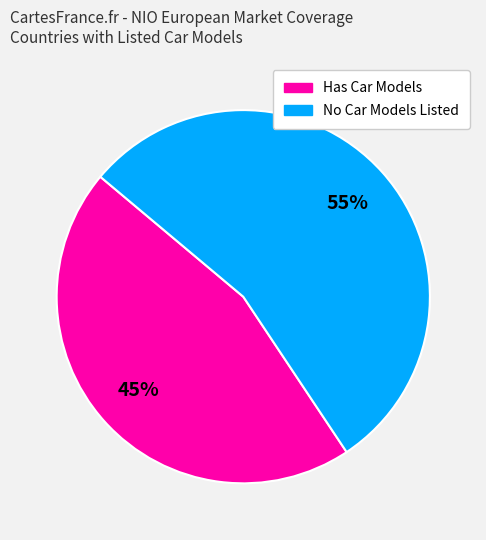

What is the smallest slice in the pie chart?

Has Car Models